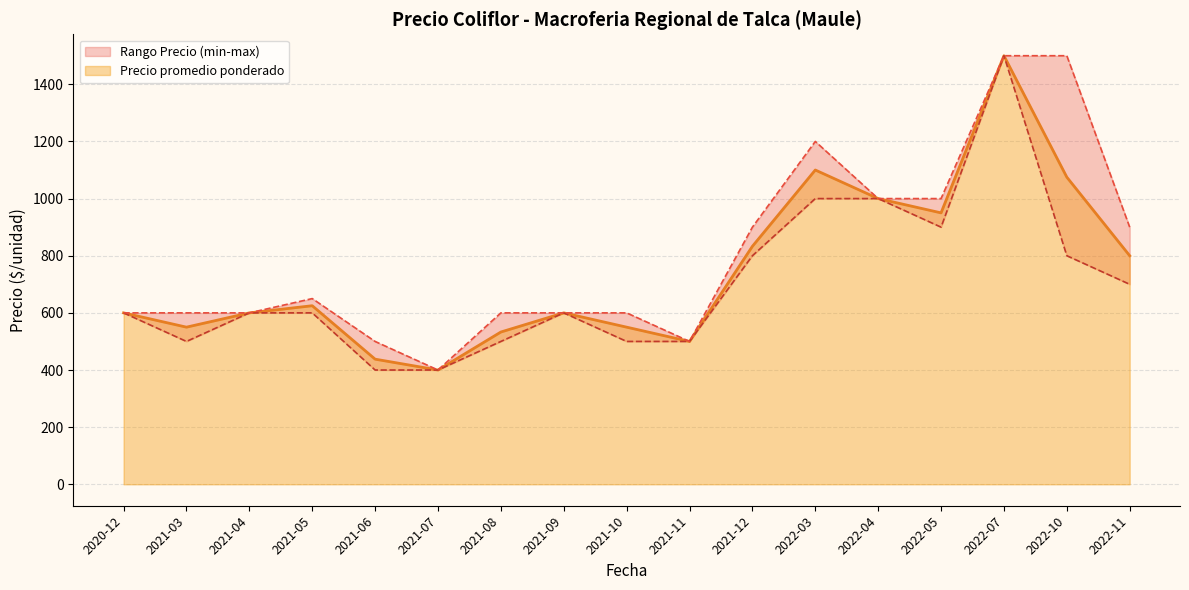

What is the greatest value displayed?

1500